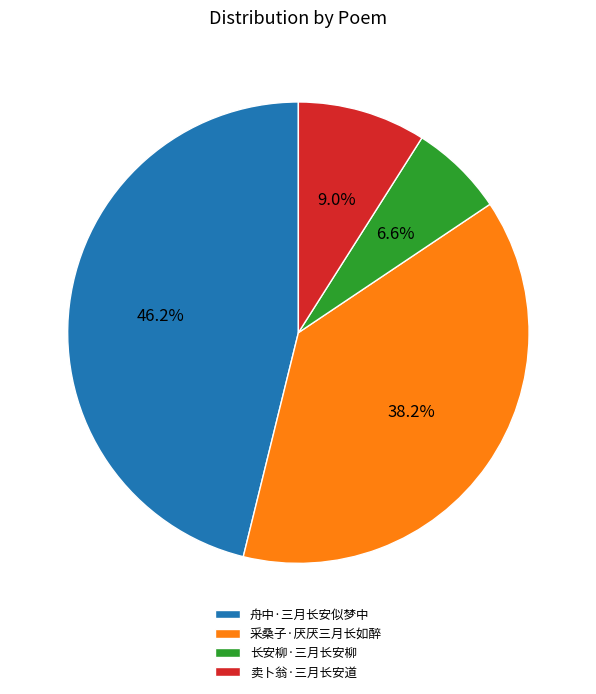

Is there a majority slice in this chart?

No